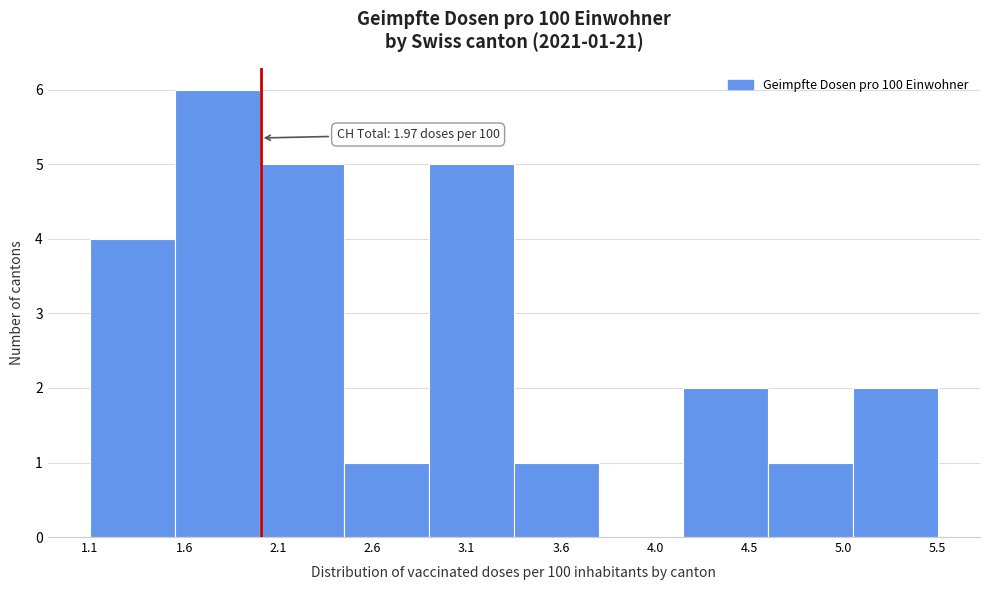

Reading left to right, what are all the values shown in this chart?

1.1=4	1.6=6	2.1=5	2.6=1	3.1=5	3.6=1	4.0=0	4.5=2	5.0=1	5.5=2